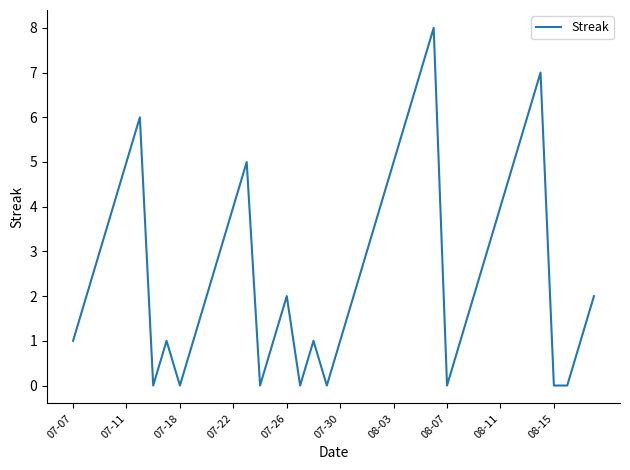

What is the greatest value displayed?

8